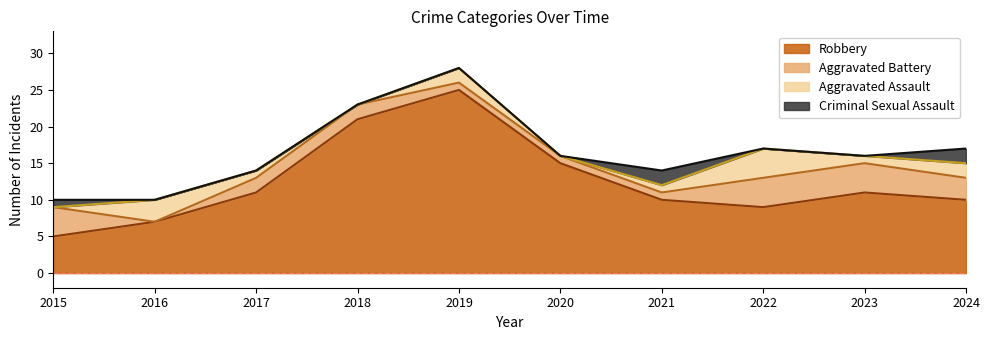

Which series changed the most between 2021 and 2023?

Aggravated Battery